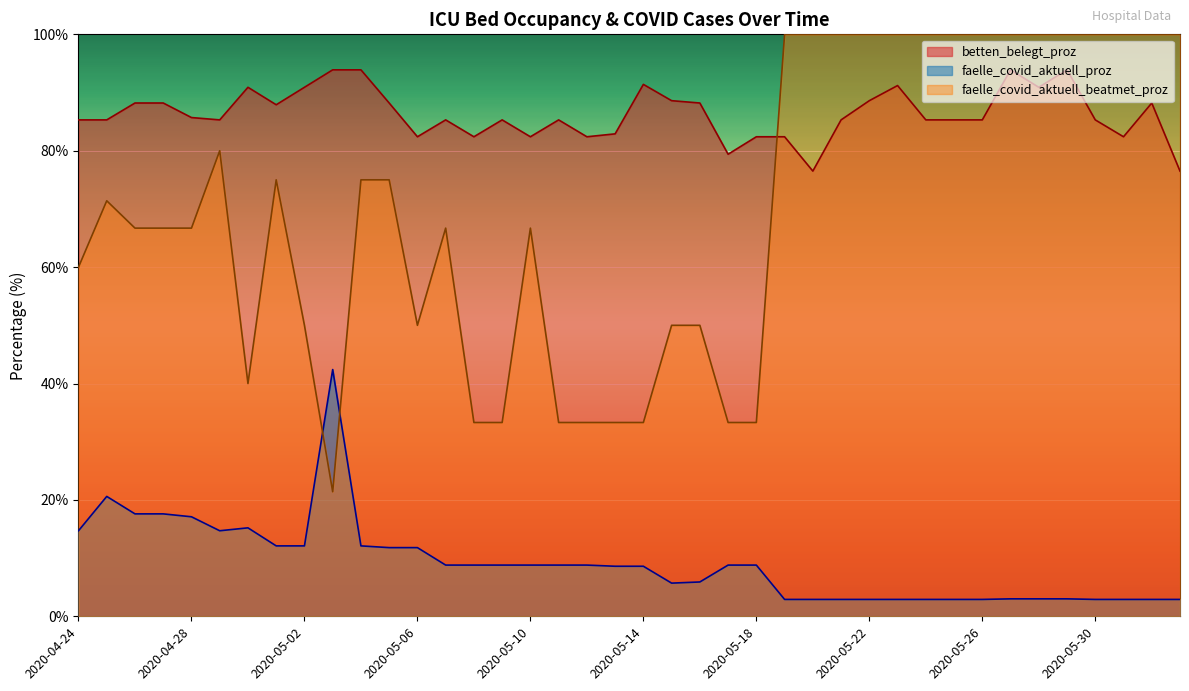

At which label is faelle_covid_aktuell_beatmet_proz closest to 60?

2020-04-24